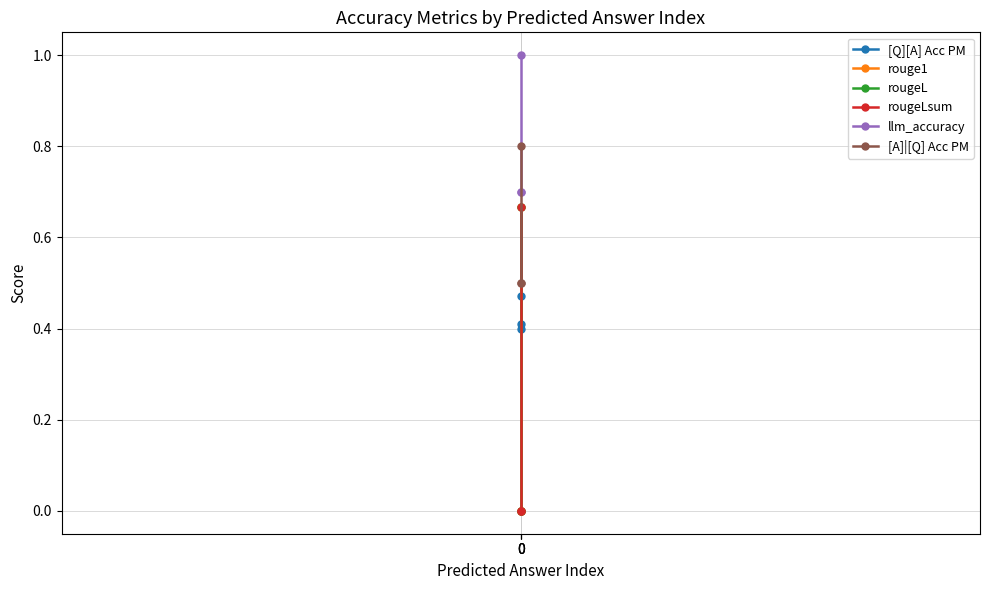

How many rougeL values are between 0 and 1?

3